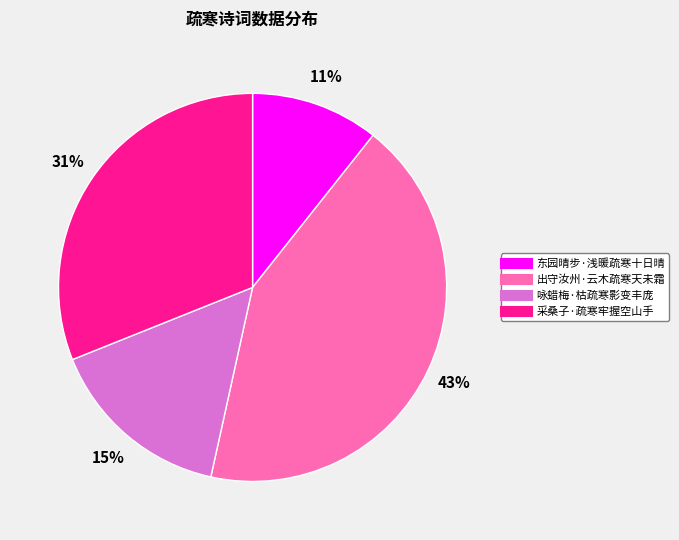

What percentage is the 咏蜡梅·枯疏寒影变丰庞 slice, to the nearest percent?

15%